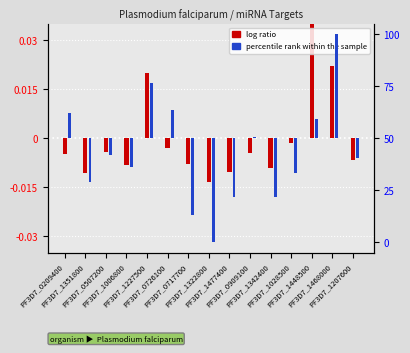

What are all the series names shown in the legend?

log ratio, percentile rank within the sample